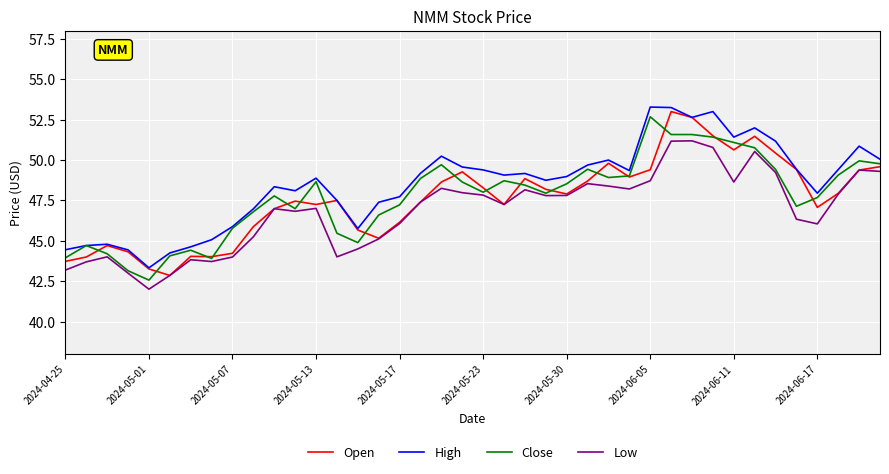

What is the lowest value of the Close series?

42.6